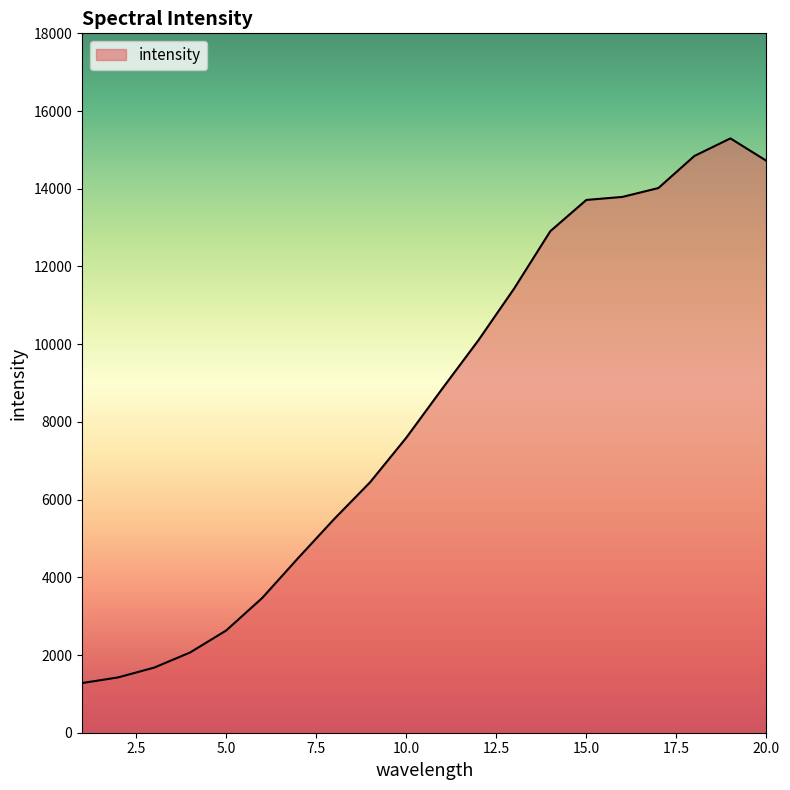

Does the chart have visible grid lines?

No